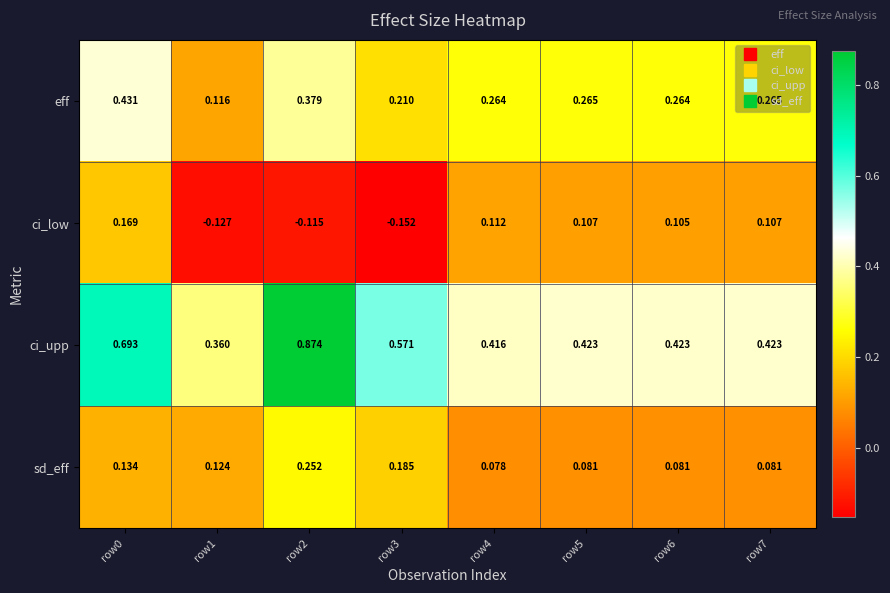

Which series changed the most between row1 and row3?

ci_upp